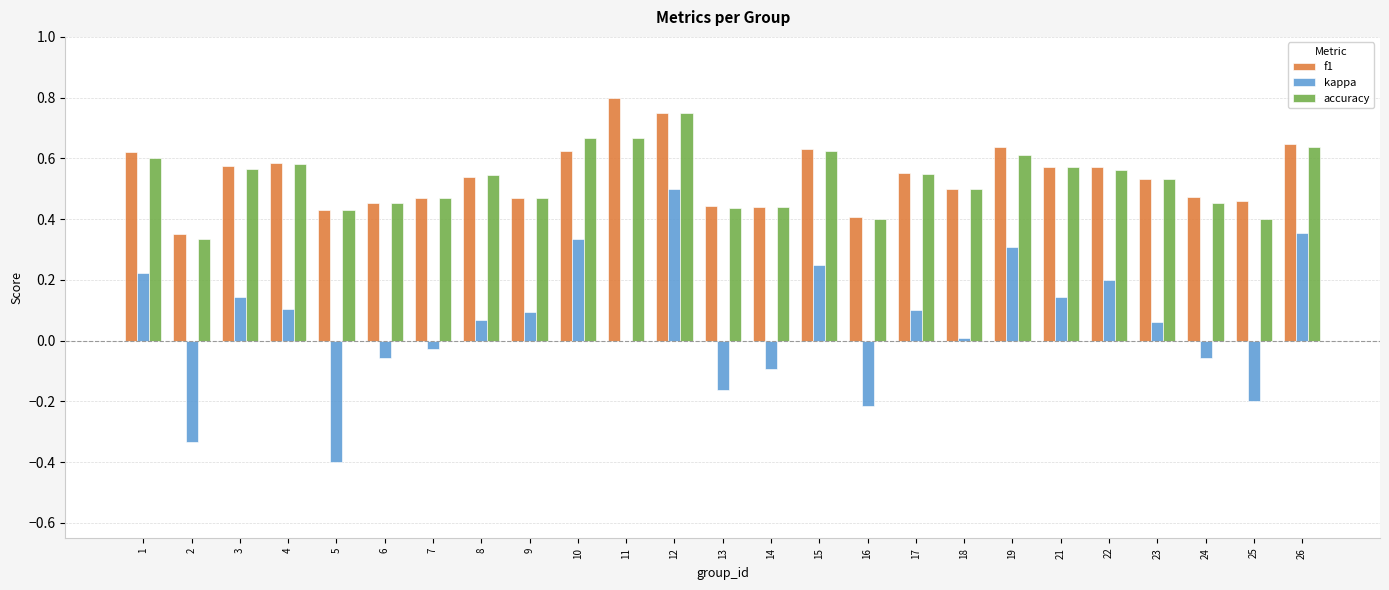

The f1 series shows 0.5 at 24. True or false?

True